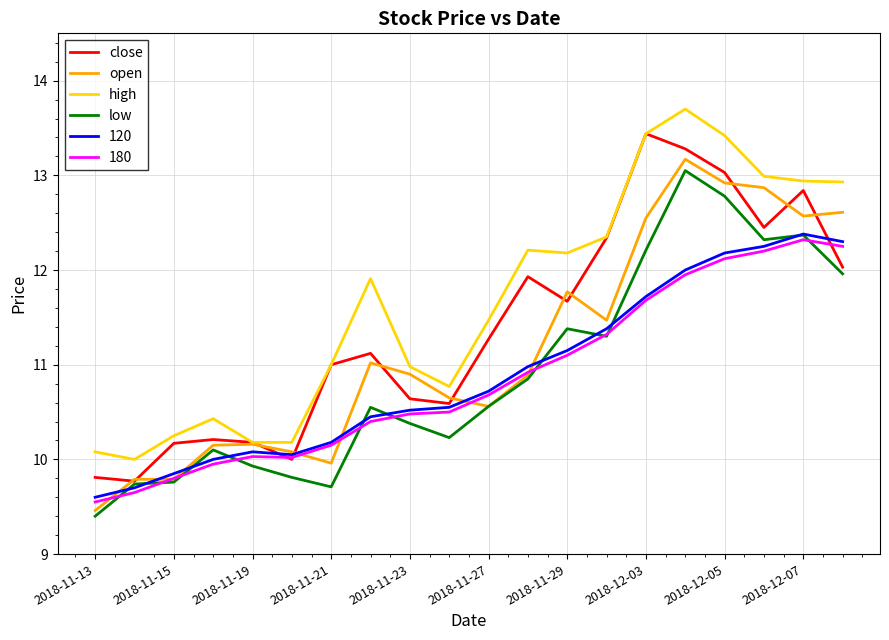

Which series has the largest total across all categories?

high